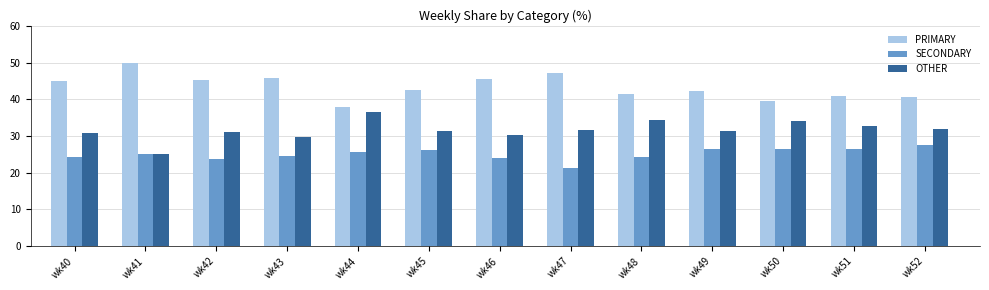

Rank the series at wk48 from highest to lowest value.

PRIMARY, OTHER, SECONDARY